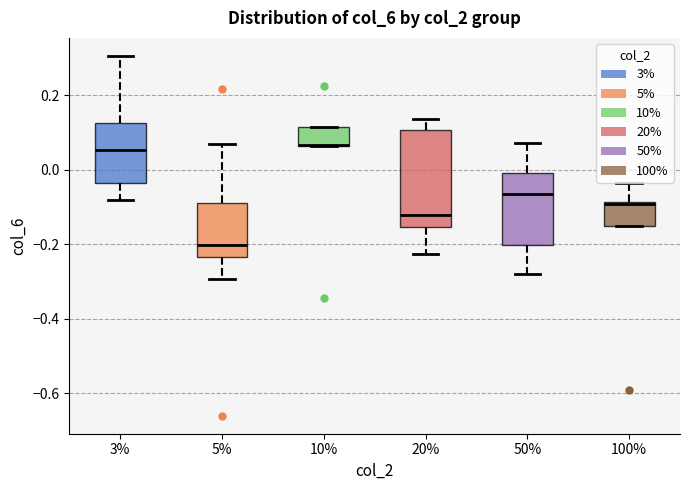

Comparing the boxes themselves (not the whiskers), which one is the tallest?

20%